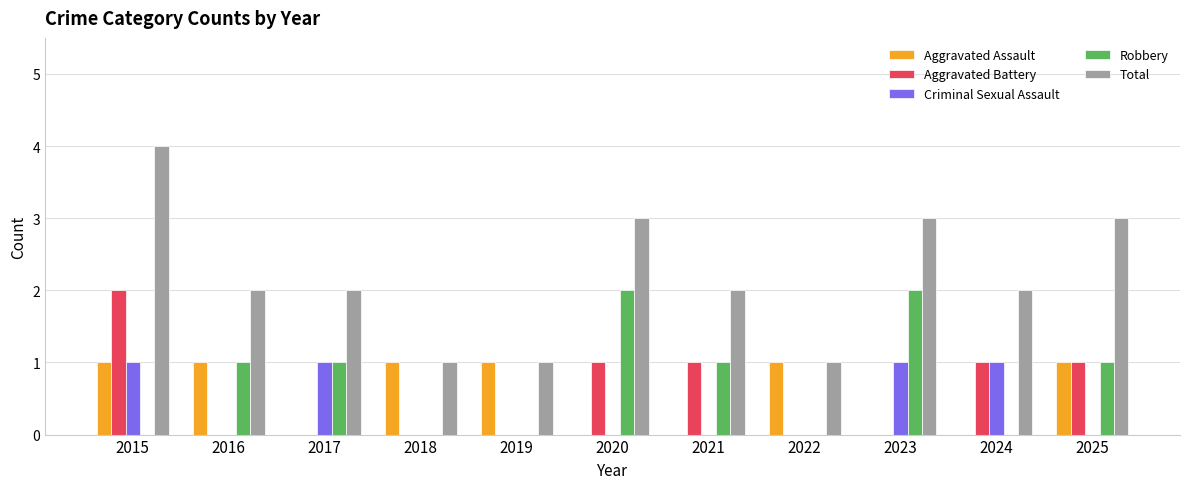

Read the Robbery value at 2020.

2